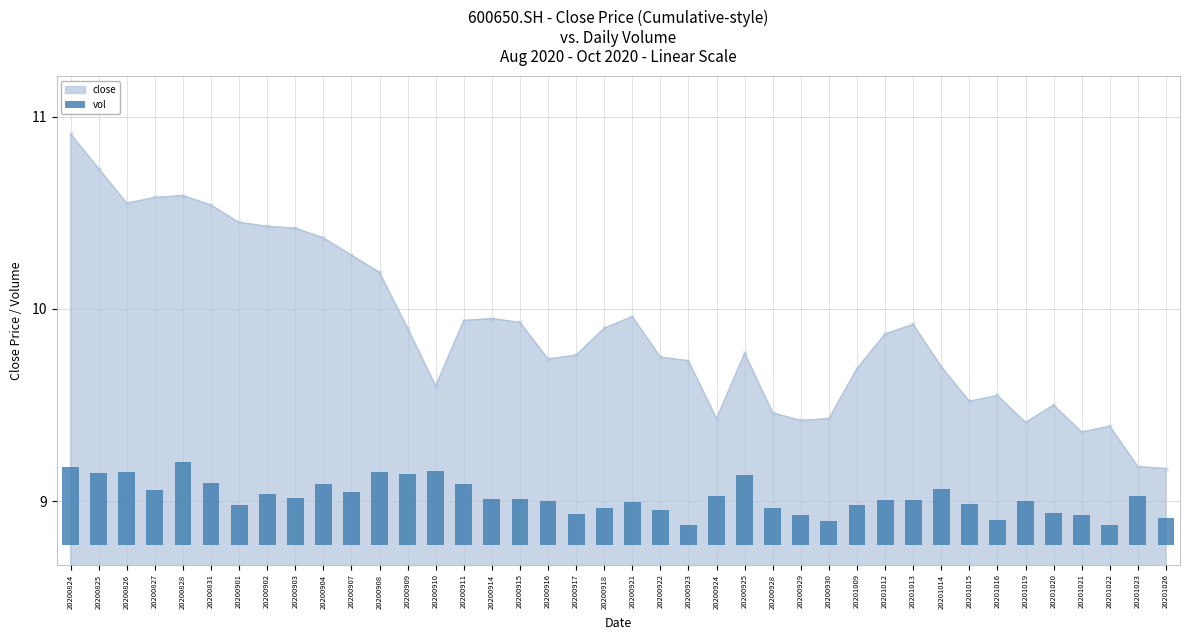

Is it true that close equals 9.2 at 20201023?

True